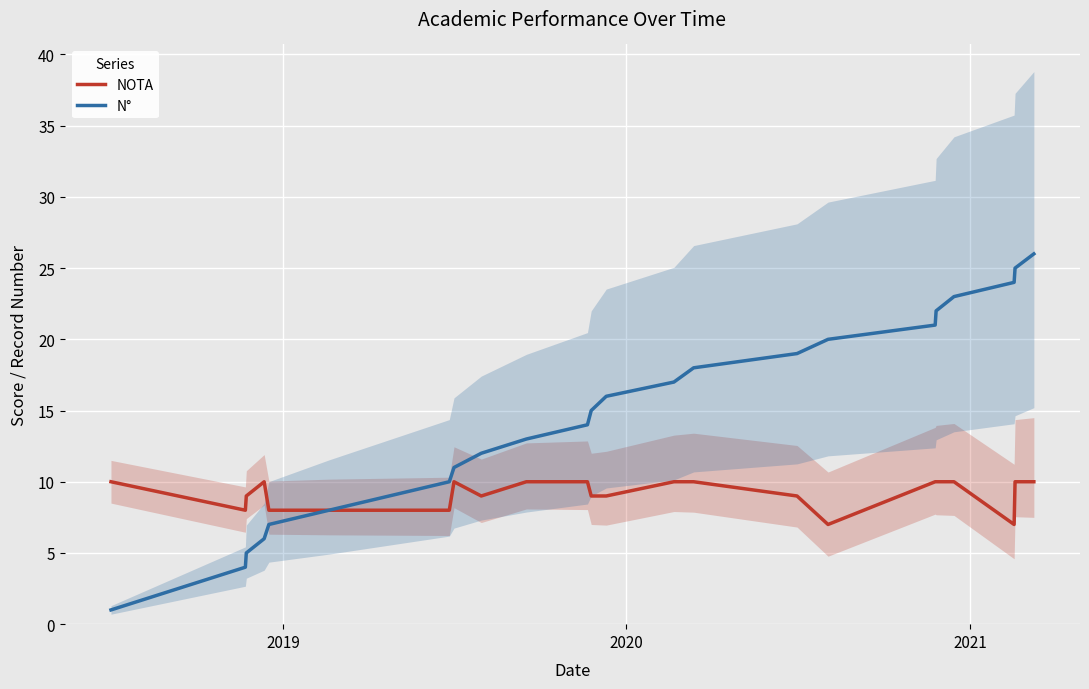

What is the maximum value shown in the chart?

26